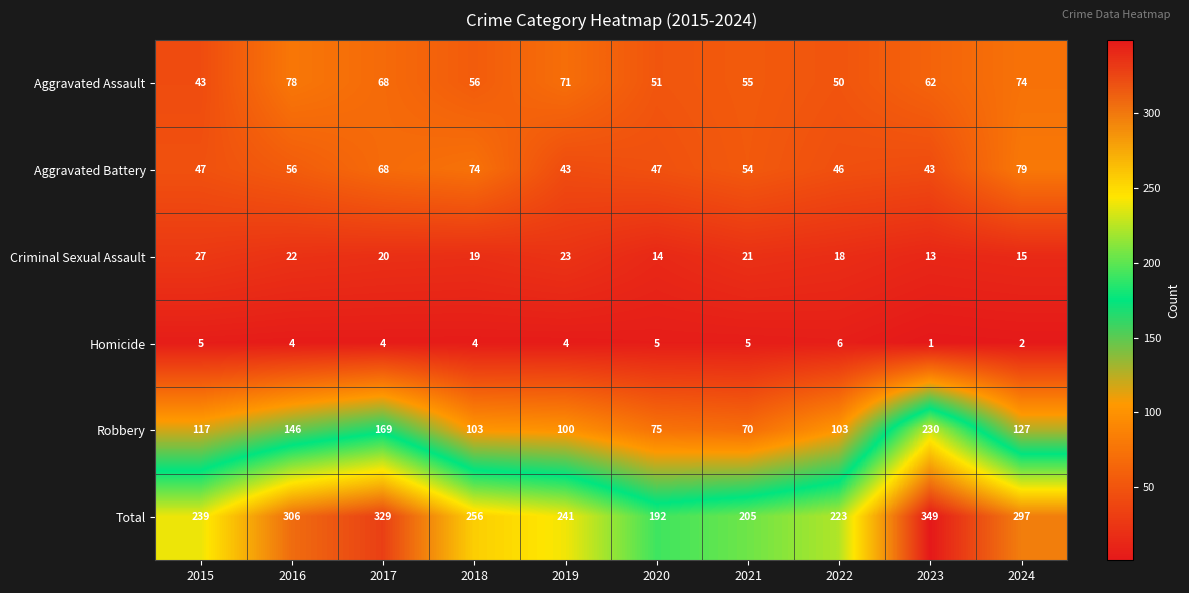

What value does the Criminal Sexual Assault series have at 2019?

23